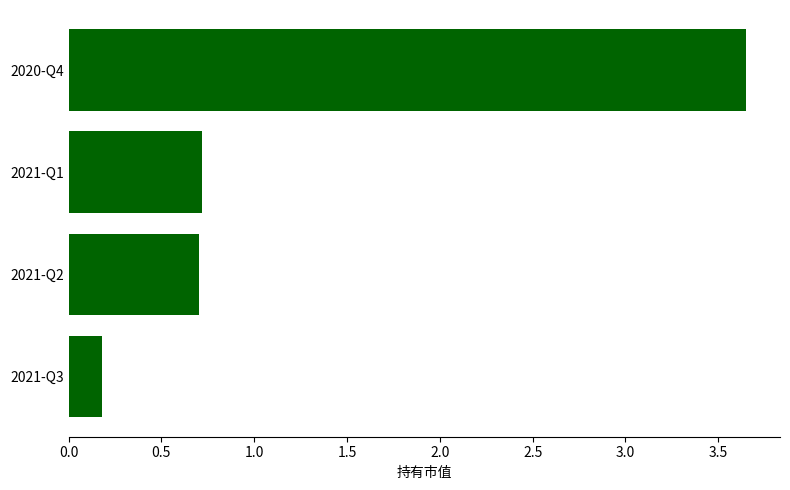

What is the difference between the maximum and minimum values?

3.5